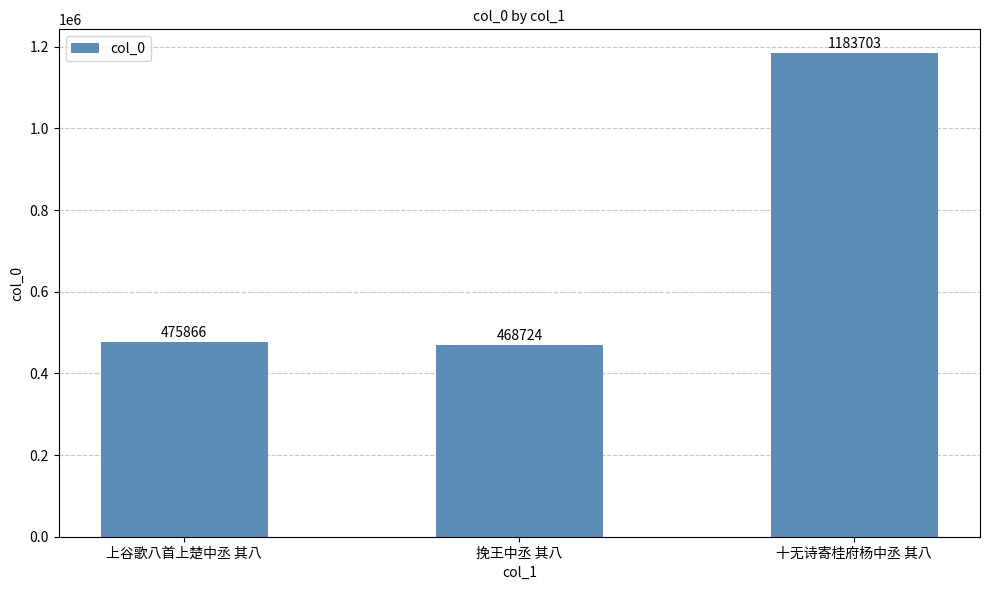

What is the label of the 1st bar from the right?

十无诗寄桂府杨中丞 其八